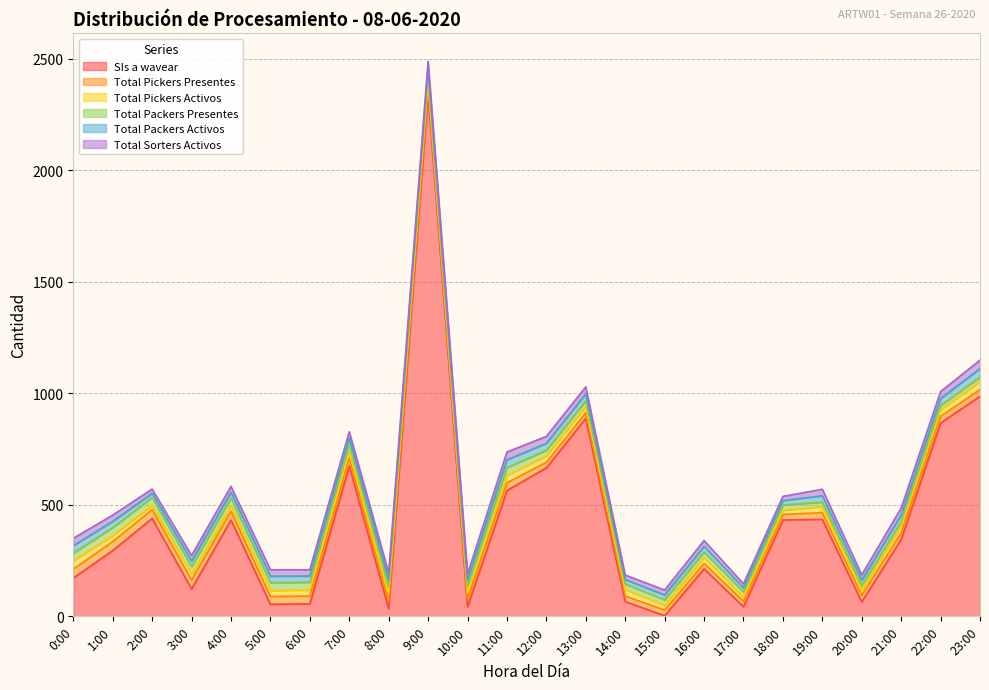

How many lines are shown in the chart?

6